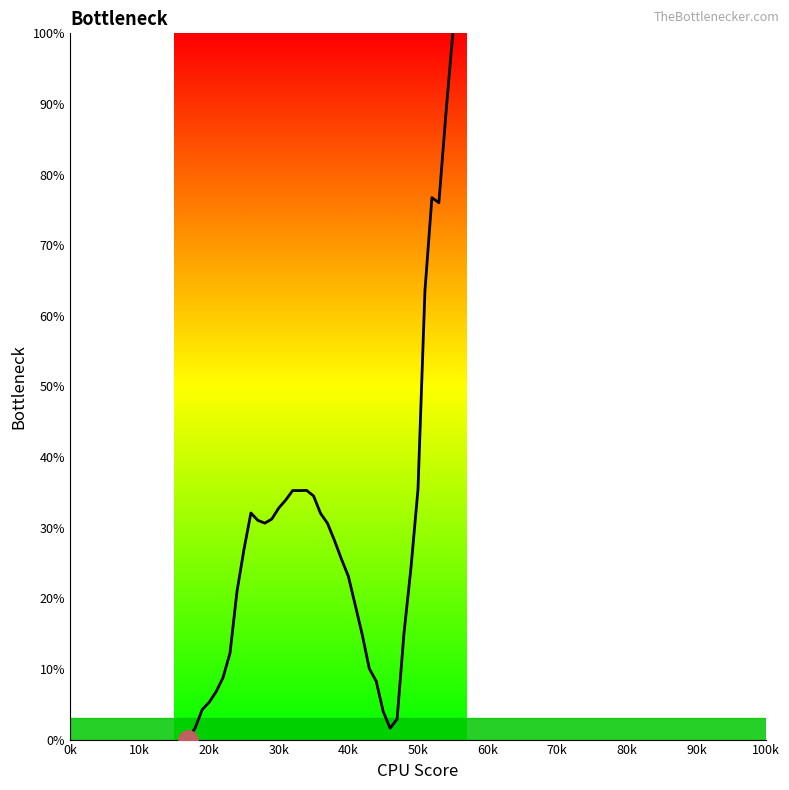

What is the greatest value displayed?

100.0